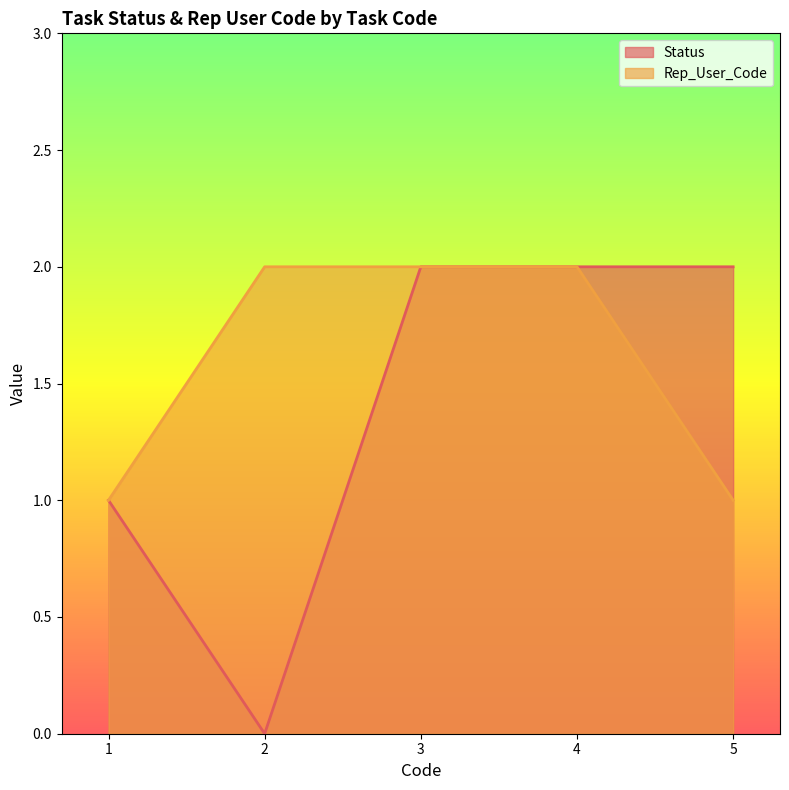

Which series has the largest total across all categories?

Rep_User_Code